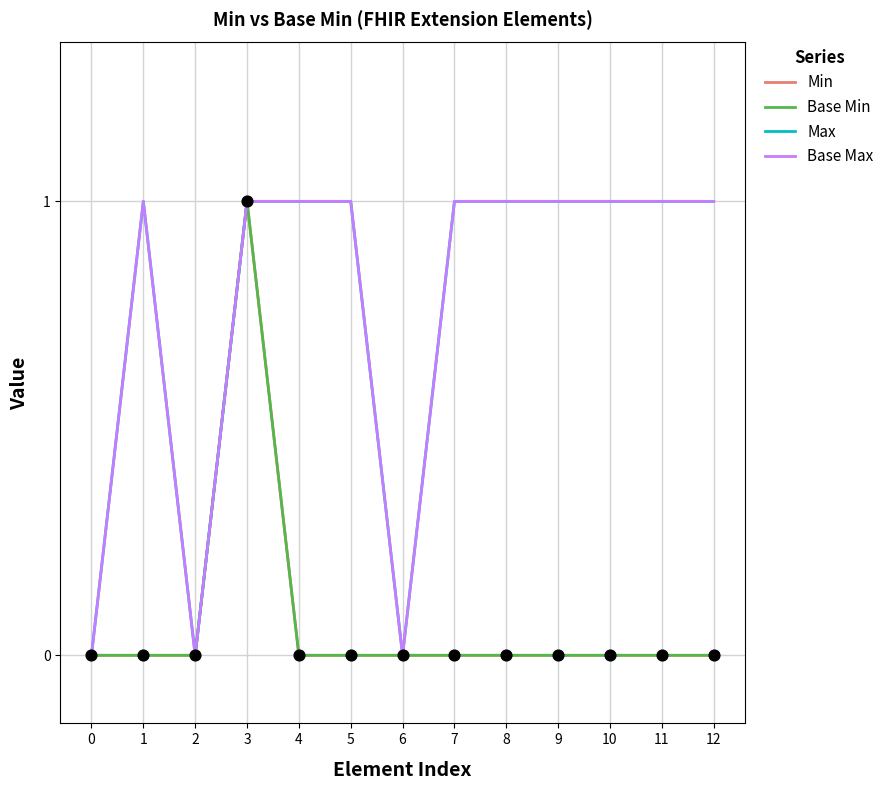

Is this an area chart (filled region under the line)?

No